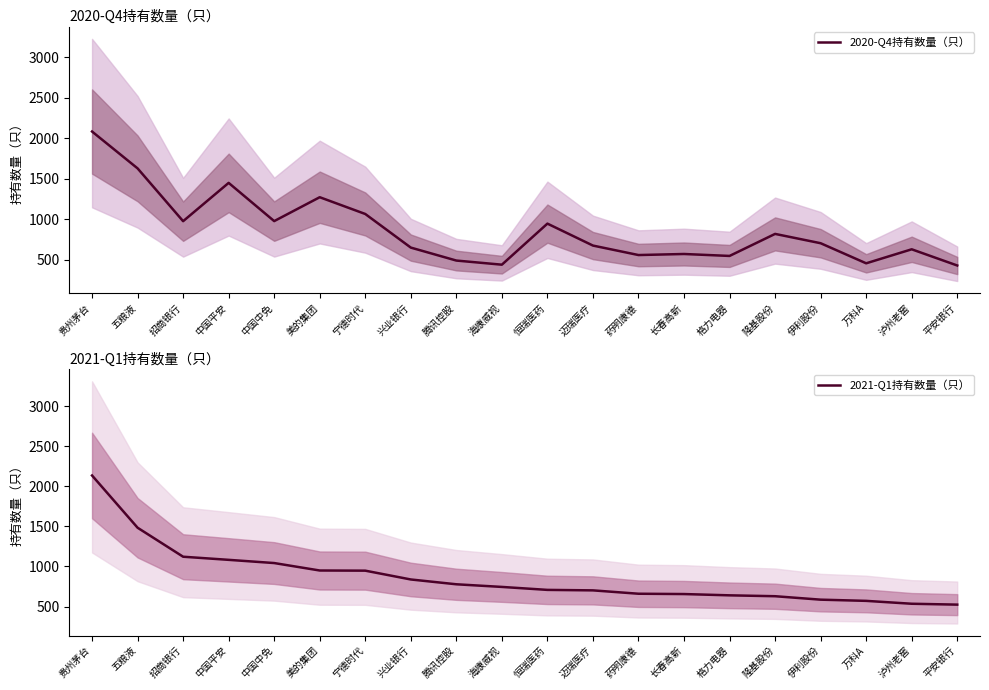

Reading right to left, list all the values displayed in this chart.

2020-Q4持有数量（只）: 平安银行=426	泸州老窖=626	万科A=453	伊利股份=701	隆基股份=816	格力电器=544	长春高新=568	药明康德=555	迈瑞医疗=672	恒瑞医药=943	海康威视=436	腾讯控股=487	兴业银行=647	宁德时代=1062	美的集团=1269	中国中免=974	中国平安=1446	招商银行=973	五粮液=1625	贵州茅台=2080
2021-Q1持有数量（只）: 平安银行=524	泸州老窖=535	万科A=571	伊利股份=586	隆基股份=629	格力电器=640	长春高新=656	药明康德=660	迈瑞医疗=702	恒瑞医药=708	海康威视=745	腾讯控股=778	兴业银行=838	宁德时代=948	美的集团=950	中国中免=1043	中国平安=1083	招商银行=1122	五粮液=1484	贵州茅台=2136